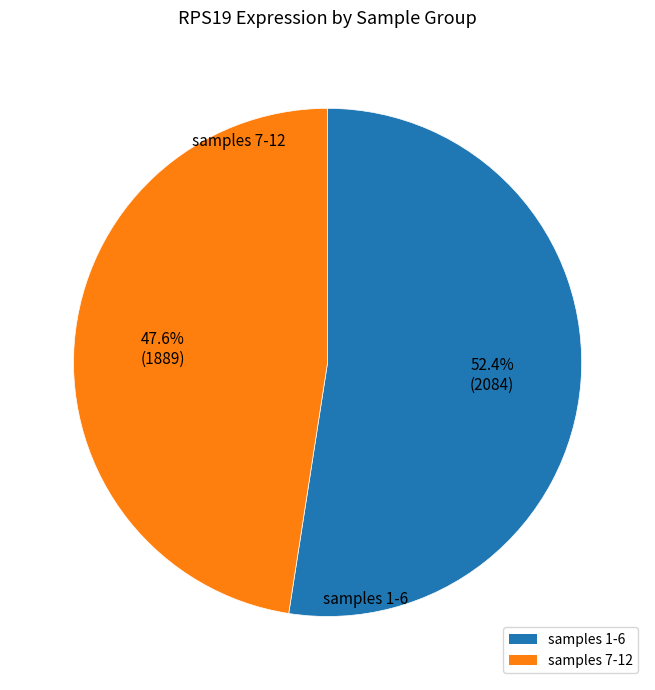

Rank the categories by value from highest to lowest.

samples 1-6, samples 7-12